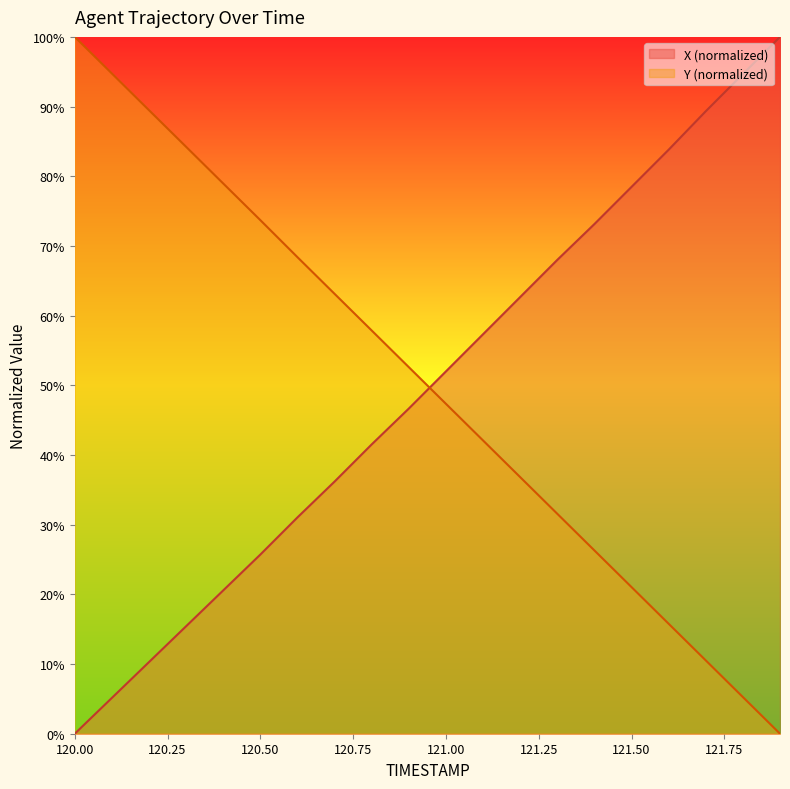

At which category is the sum across all series the highest?

120.0